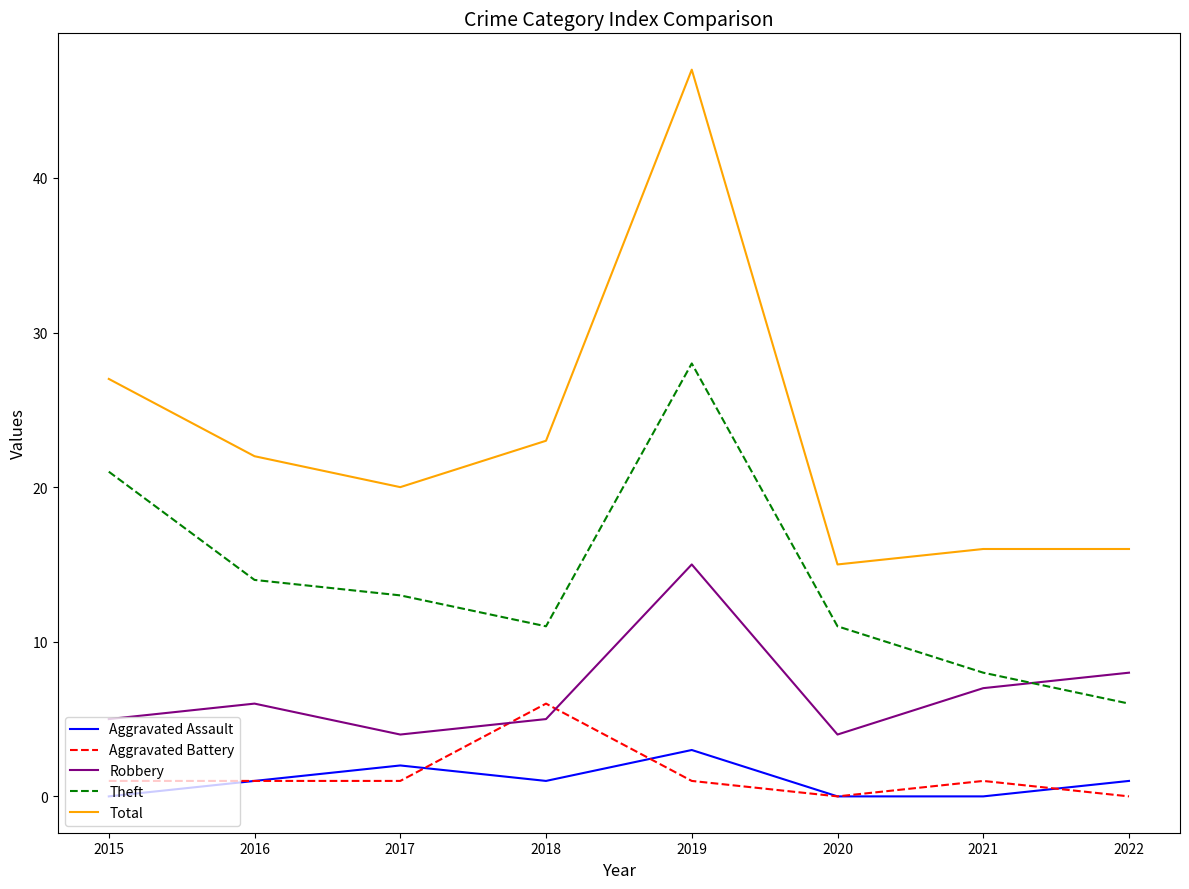

Reading left to right, what are all the values shown in this chart?

Aggravated Assault: 0	1	2	1	3	0	0	1
Aggravated Battery: 1	1	1	6	1	0	1	0
Robbery: 5	6	4	5	15	4	7	8
Theft: 21	14	13	11	28	11	8	6
Total: 27	22	20	23	47	15	16	16